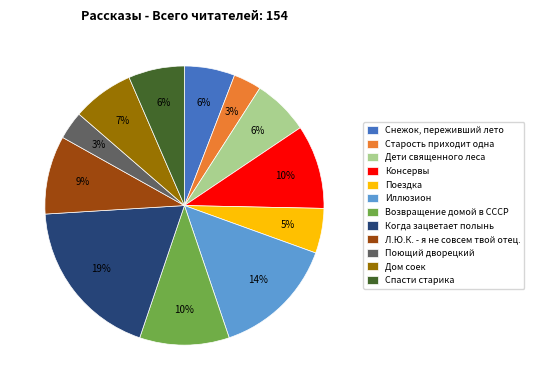

Which has a higher value, Старость приходит одна or Консервы?

Консервы